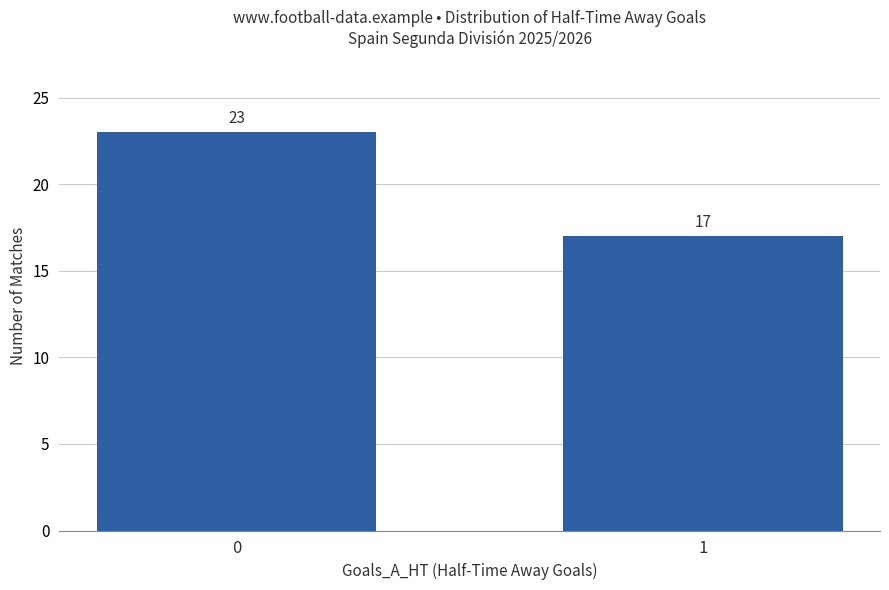

What is the minimum value shown in the chart?

17